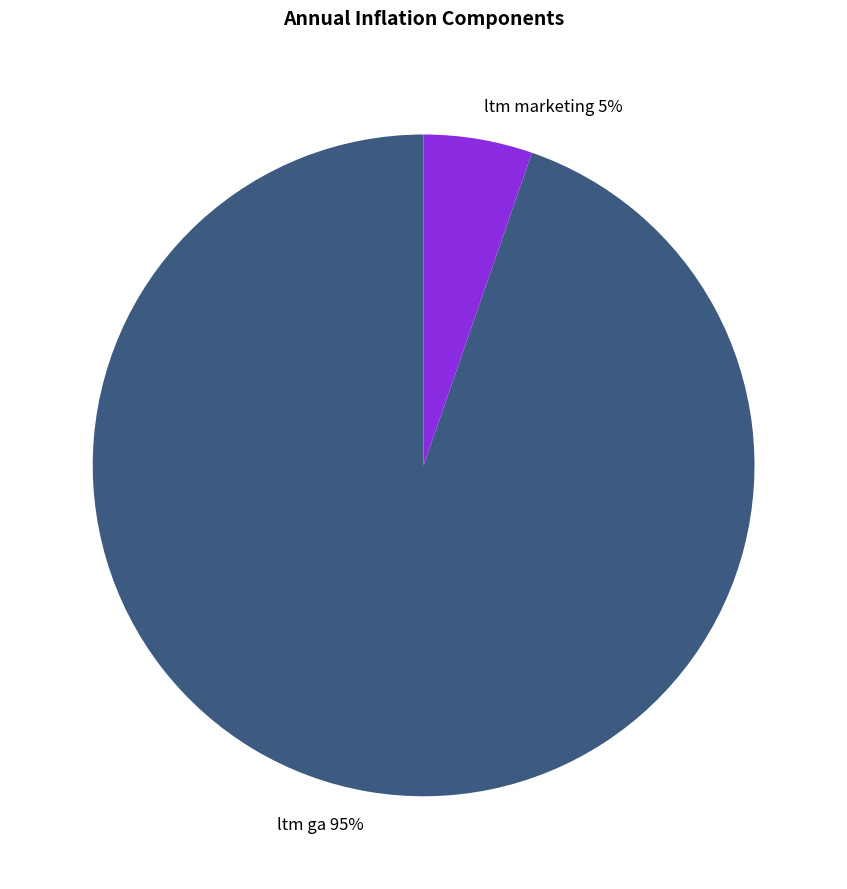

What is the majority slice?

ltm ga